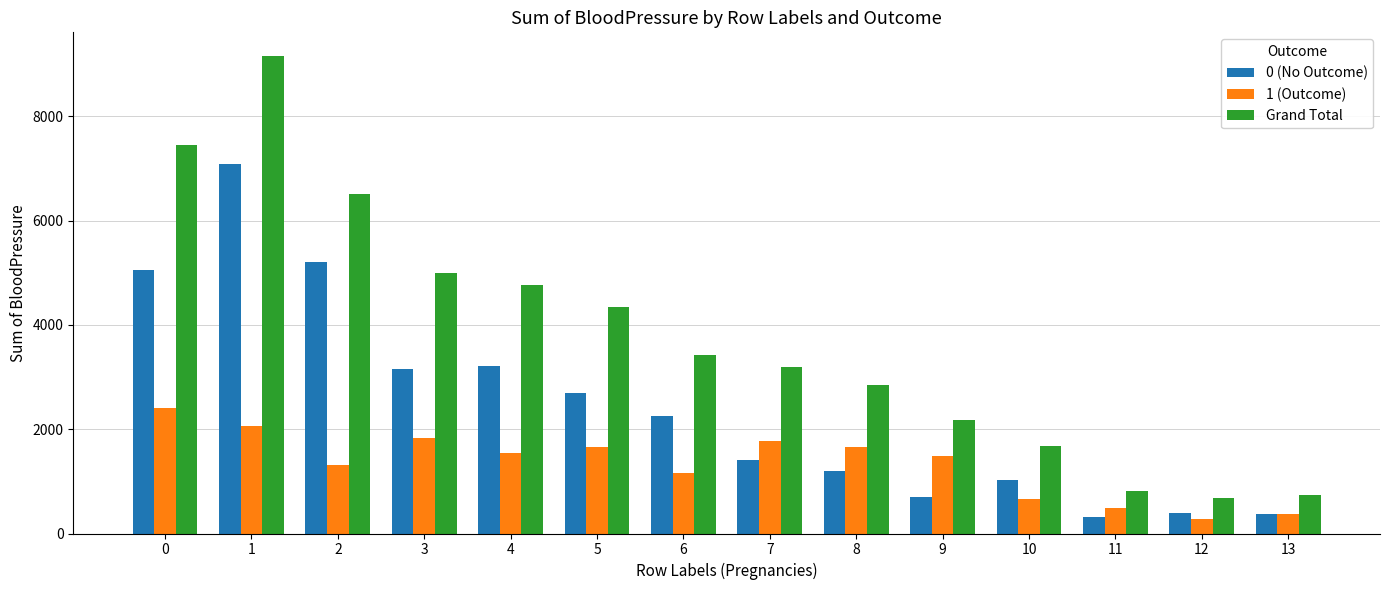

Which label corresponds to the largest value in the chart?

1